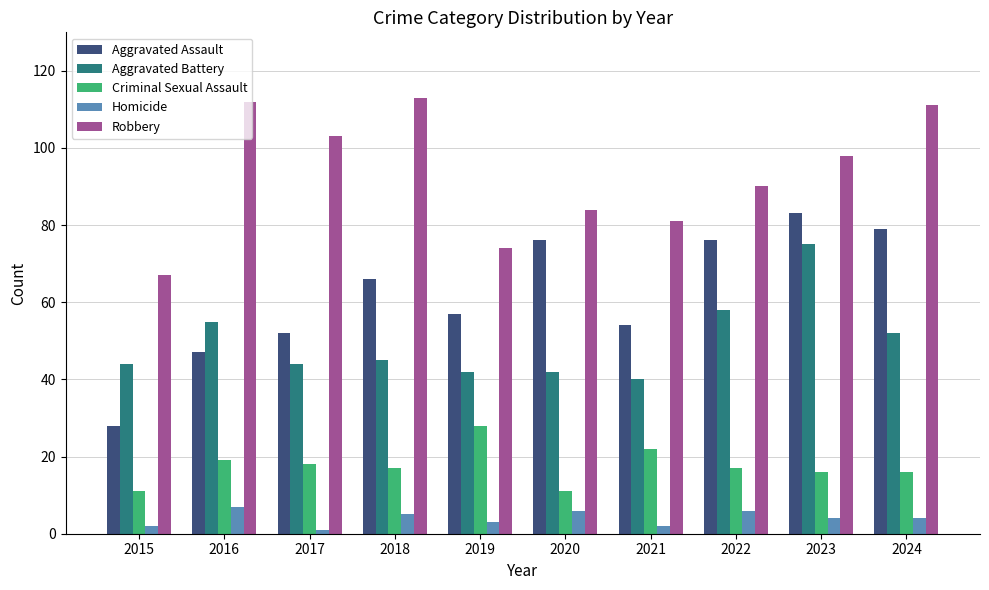

What is the sum of the Aggravated Battery values at 2019 and 2022?

100